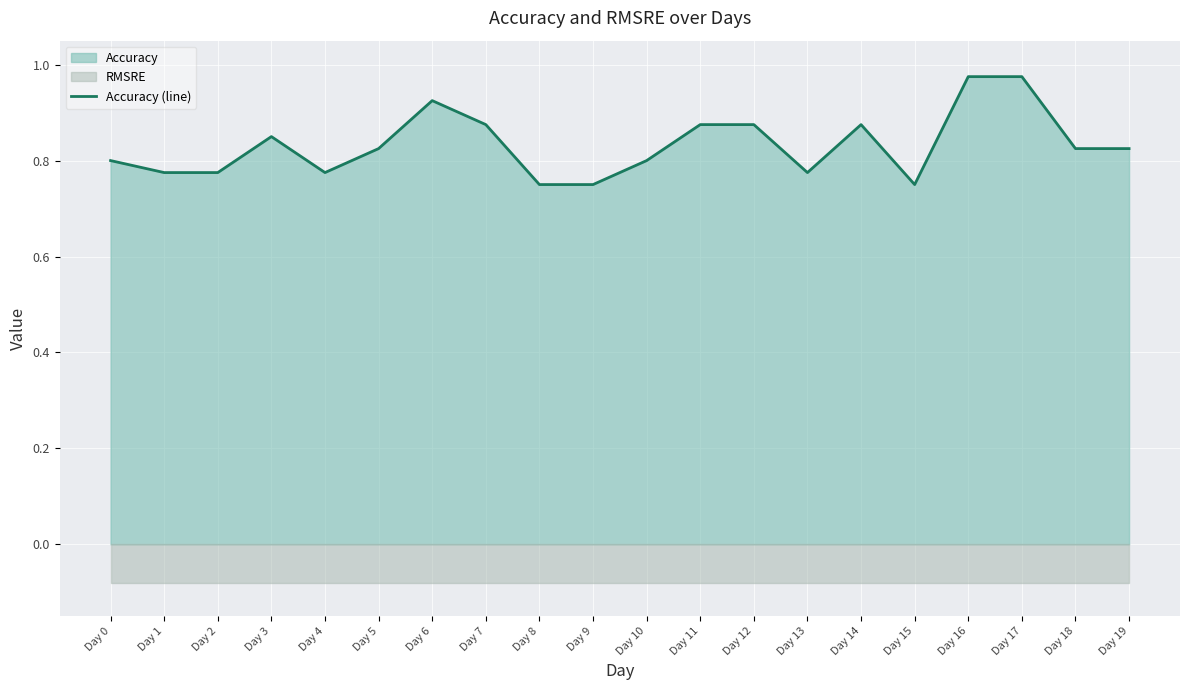

Which label corresponds to the largest value in the chart?

Day 16